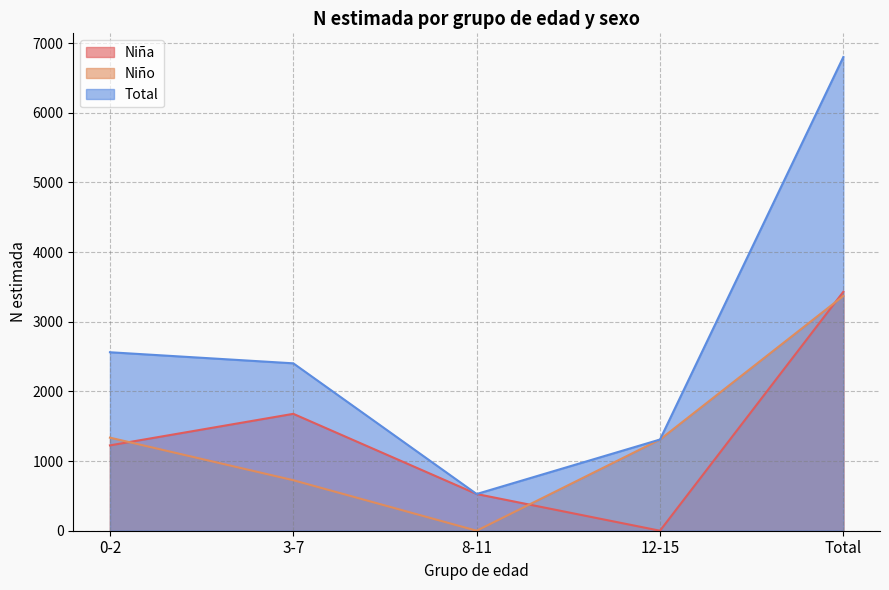

How many lines are shown in the chart?

3